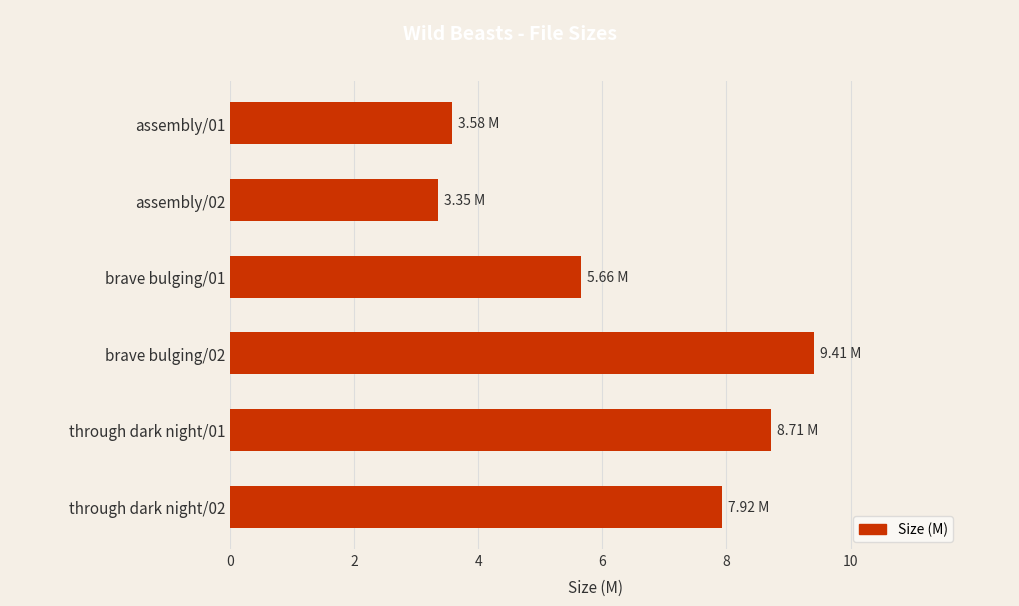

What is the sum of the values at through dark night/01 and through dark night/02?

16.6